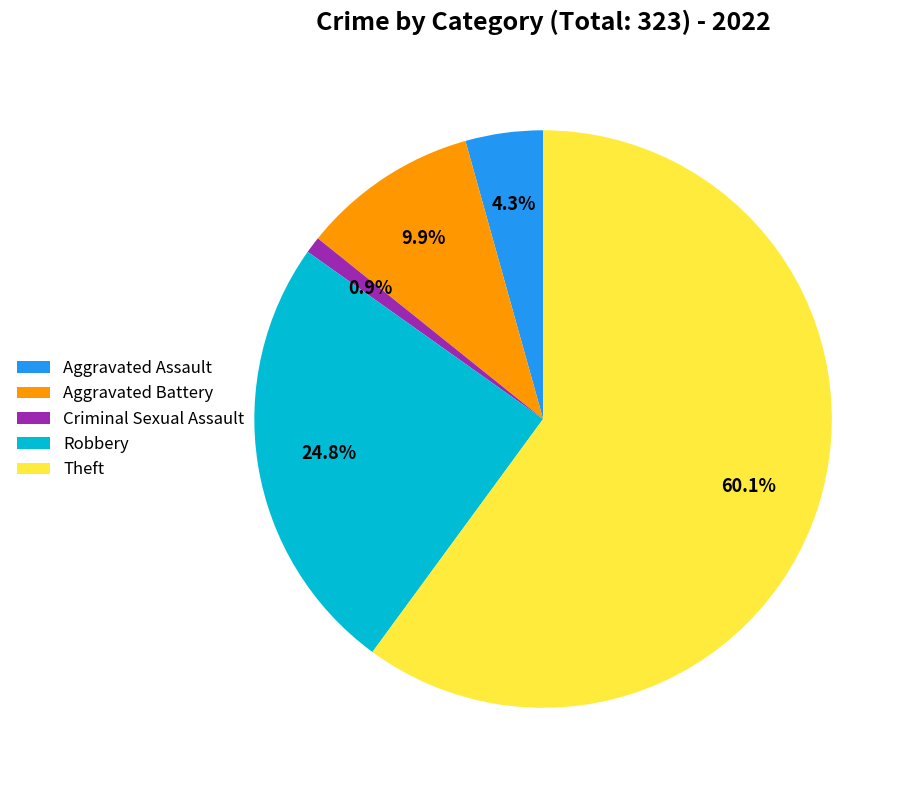

Rank the categories by value from lowest to highest.

Criminal Sexual Assault, Aggravated Assault, Aggravated Battery, Robbery, Theft